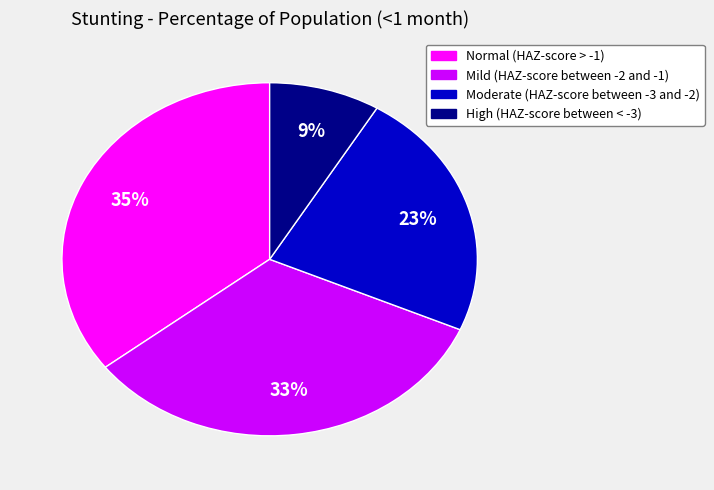

Rank the categories by value from highest to lowest.

Normal (HAZ-score > -1), Mild (HAZ-score between -2 and -1), Moderate (HAZ-score between -3 and -2), High (HAZ-score between < -3)